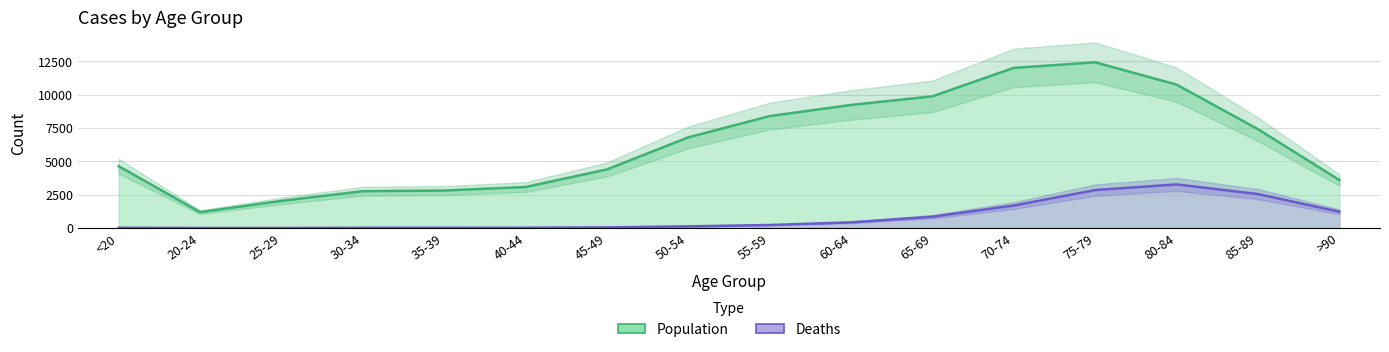

Rank the series by their average value, from lowest to highest.

Deaths, Population